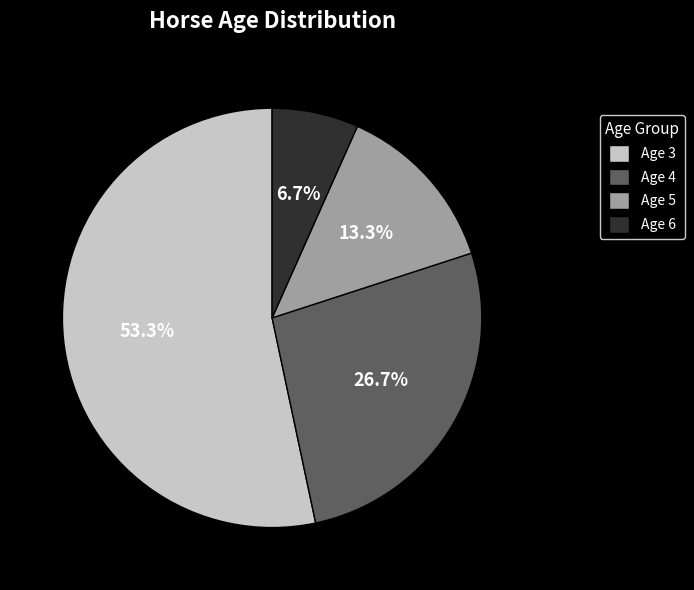

True or false: Age 6 accounts for 7% of the total.

True